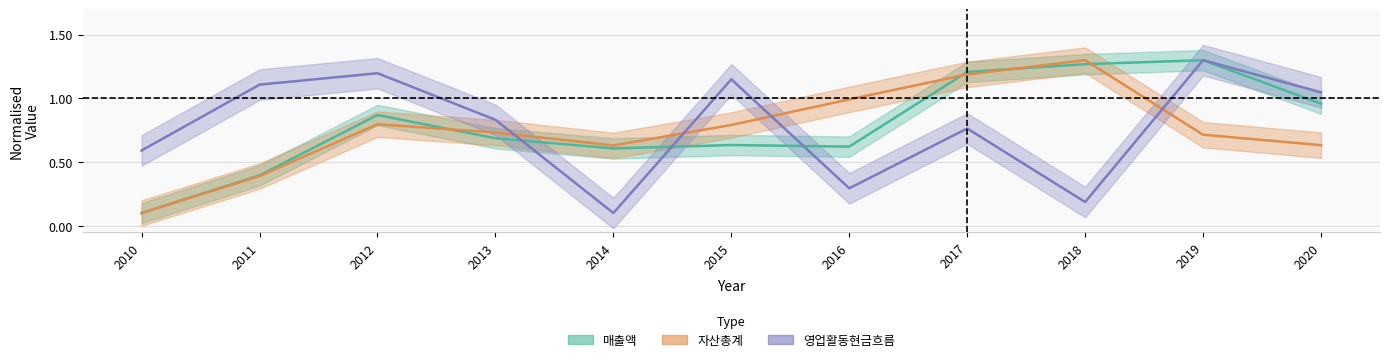

What is the average value of the 영업활동현금흐름 series?

0.8